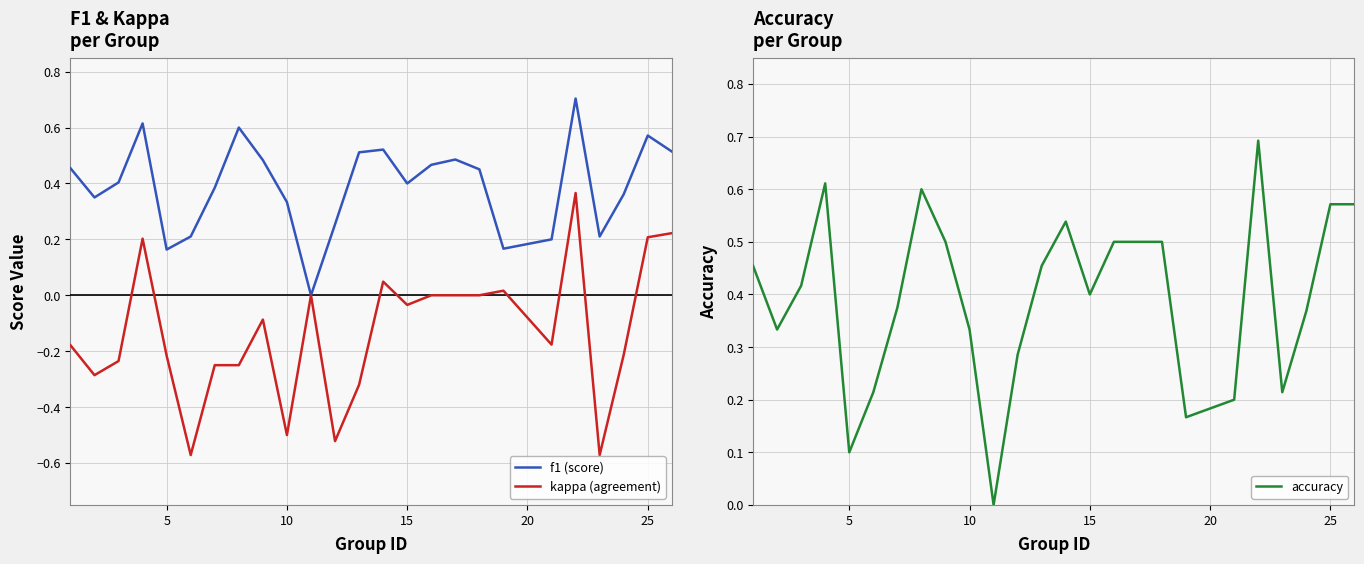

Reading left to right, extract all data points from this chart.

f1 (score): 0.5	0.4	0.4	0.6	0.2	0.2	0.4	0.6	0.5	0.3	0.0	0.3	0.5	0.5	0.4	0.5	0.5	0.5	0.2	0.2	0.7	0.2	0.4	0.6	0.5
kappa (agreement): -0.2	-0.3	-0.2	0.2	-0.2	-0.6	-0.2	-0.2	-0.1	-0.5	0.0	-0.5	-0.3	0.0	-0.0	0.0	0.0	0.0	0.0	-0.2	0.4	-0.6	-0.2	0.2	0.2
accuracy: 0.5	0.3	0.4	0.6	0.1	0.2	0.4	0.6	0.5	0.3	0.0	0.3	0.5	0.5	0.4	0.5	0.5	0.5	0.2	0.2	0.7	0.2	0.4	0.6	0.6